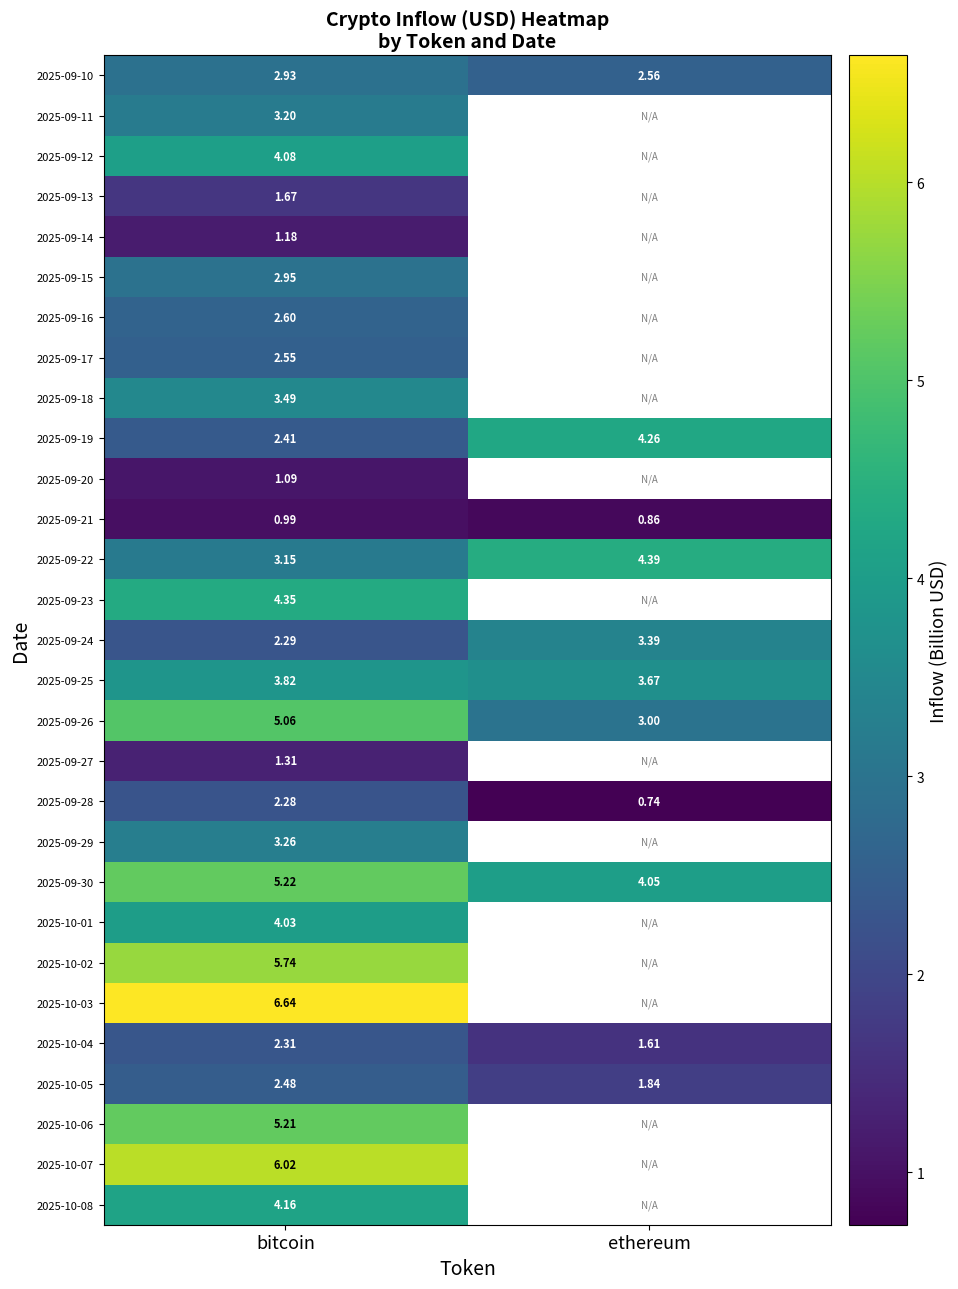

What is the greatest value displayed?

6.6